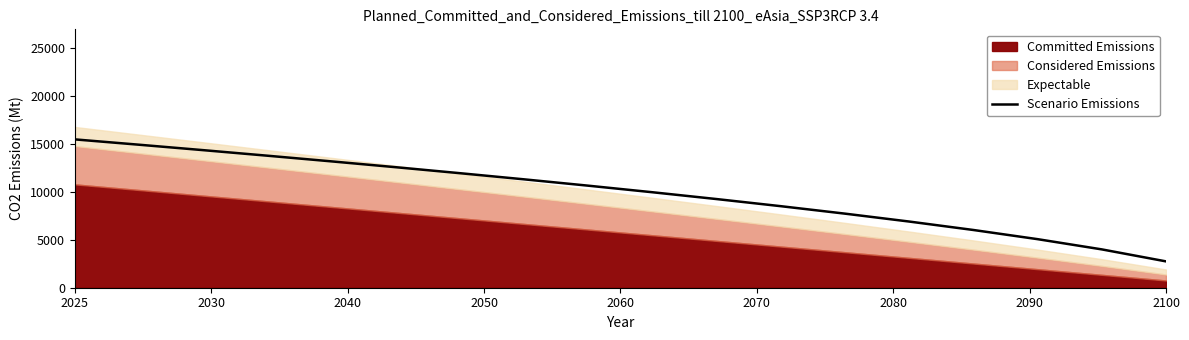

What is the greatest value displayed?

15500.0